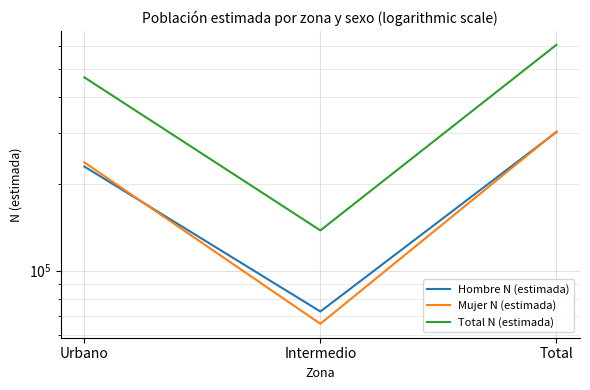

How many lines are shown in the chart?

3